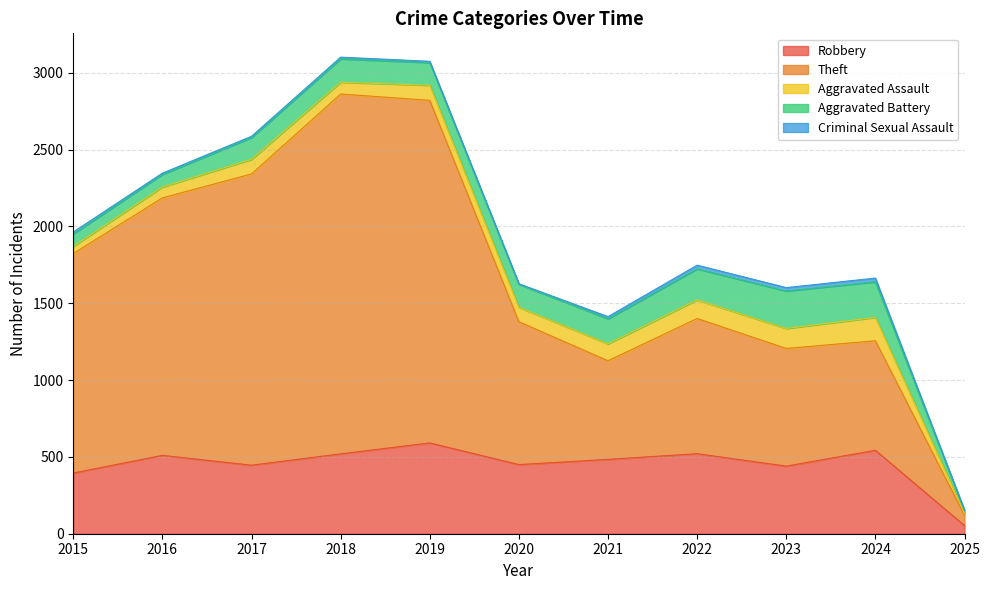

True or false: Aggravated Assault has a value of 126 at 2020.

False